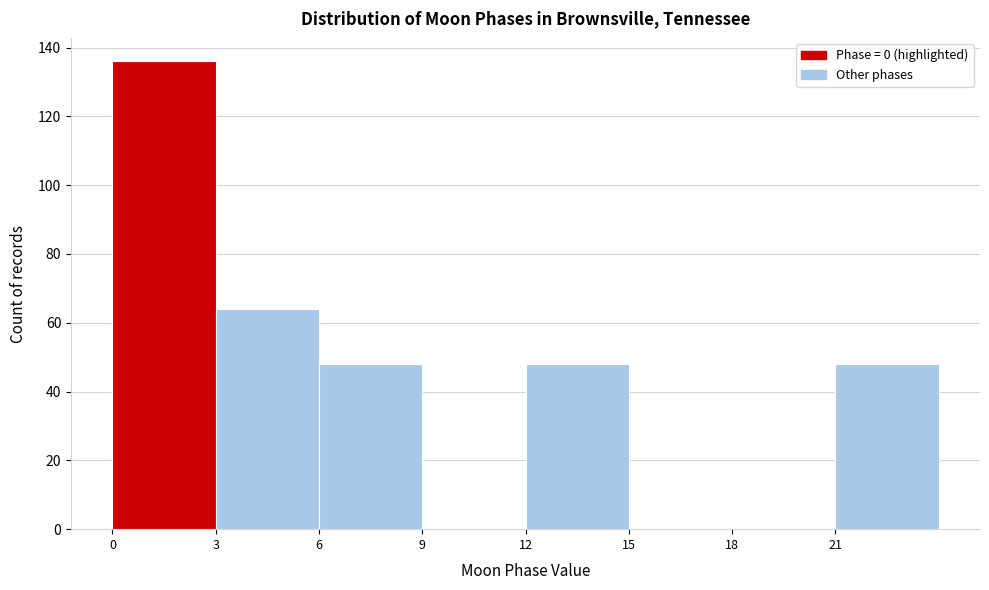

Reading left to right, list every bar in this chart as the range it spans on the x-axis followed by its height. The values are not printed on the chart, so give them approximately, as read against the axis.

0 to 3: 136
3 to 6: 64
6 to 9: 48
9 to 12: 0
12 to 15: 48
15 to 18: 0
18 to 21: 0
21 to 24: 48